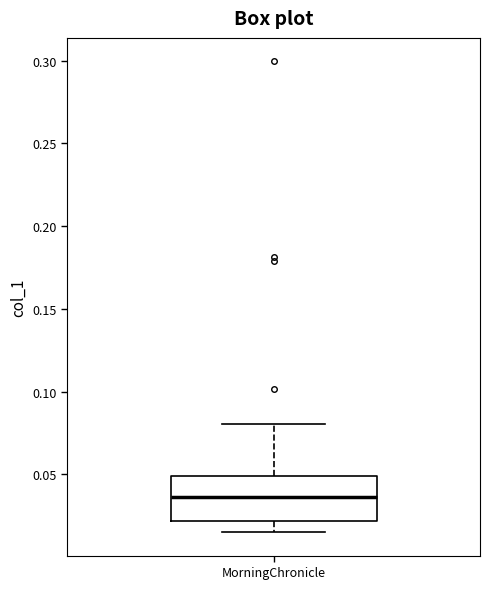

Read this box plot against the y-axis: the position of the median line, the range covered by the box, and the ends of both whiskers. The values are not printed on the chart, so give them approximately, as read against the axis.

median 0.035, box 0.020 to 0.050, whiskers 0.015 to 0.080